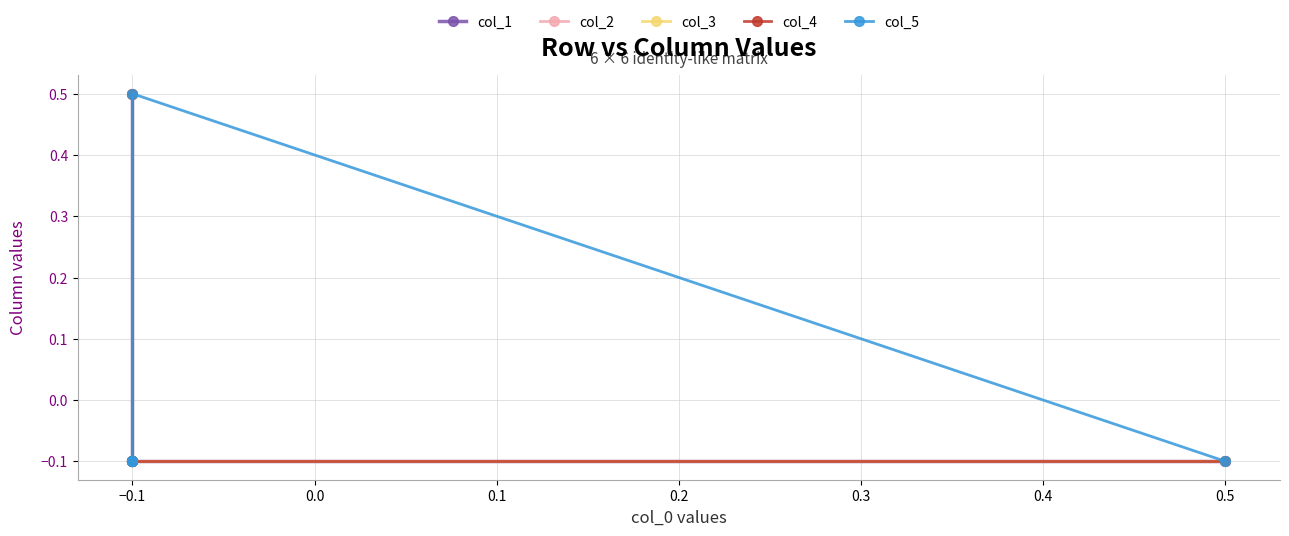

How many negative values does the col_5 series have?

5